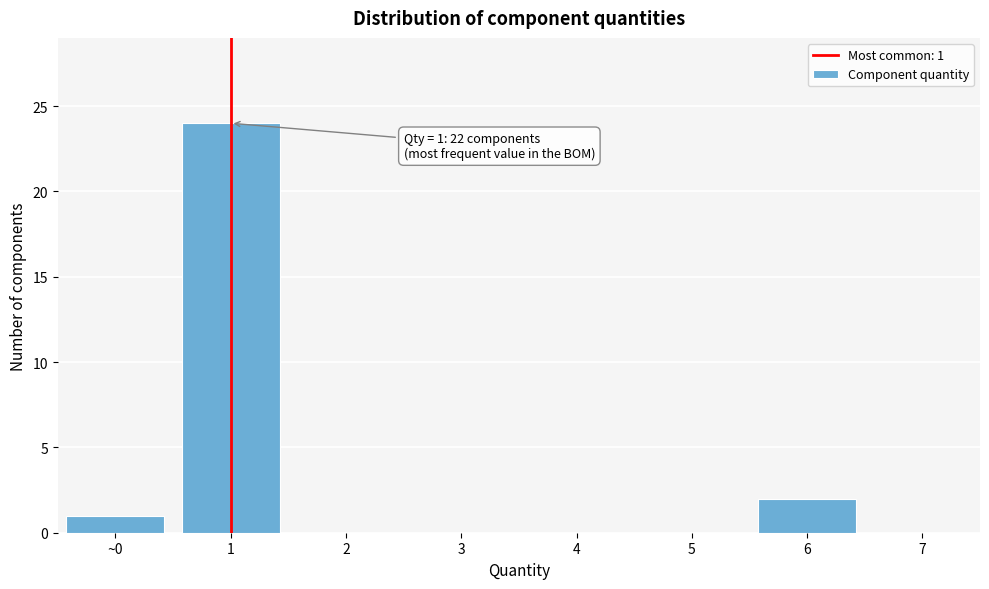

Reading left to right, transcribe all the data shown in this chart.

~0=1	1=24	2=0	3=0	4=0	5=0	6=2	7=0